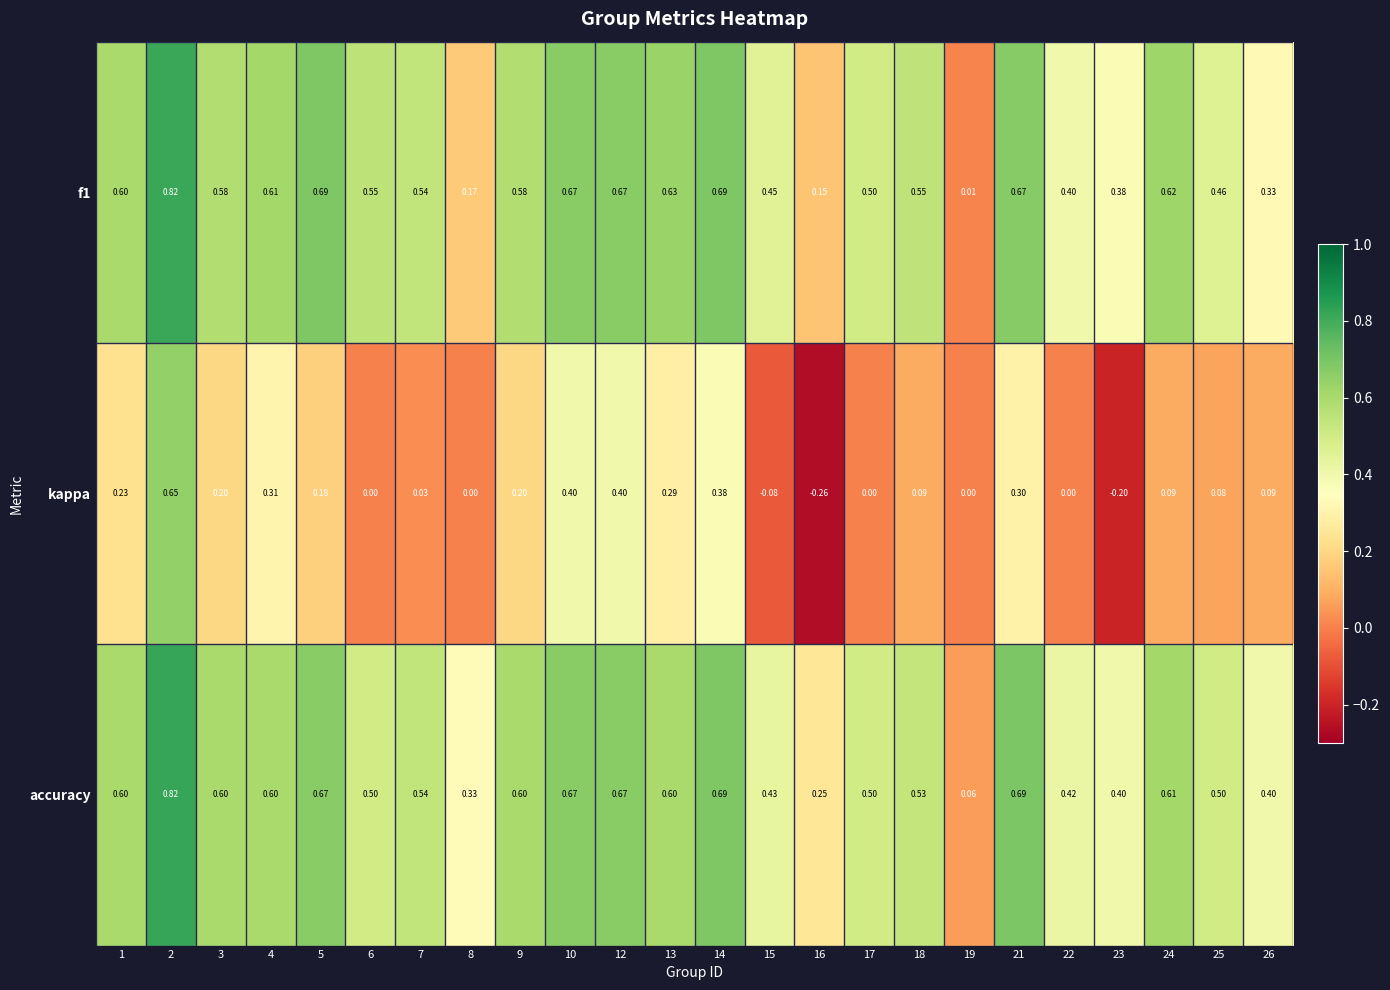

Which series has the widest spread of values?

kappa